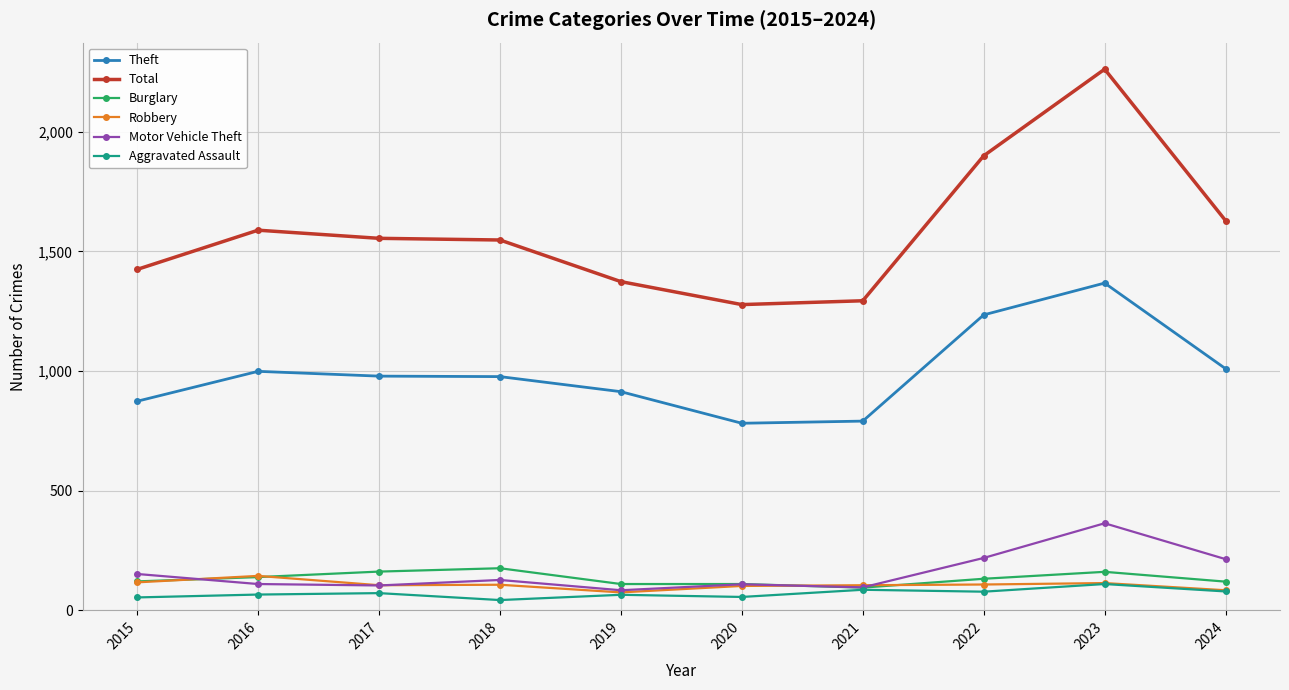

What is the difference between the highest and lowest values at 2022?

1822